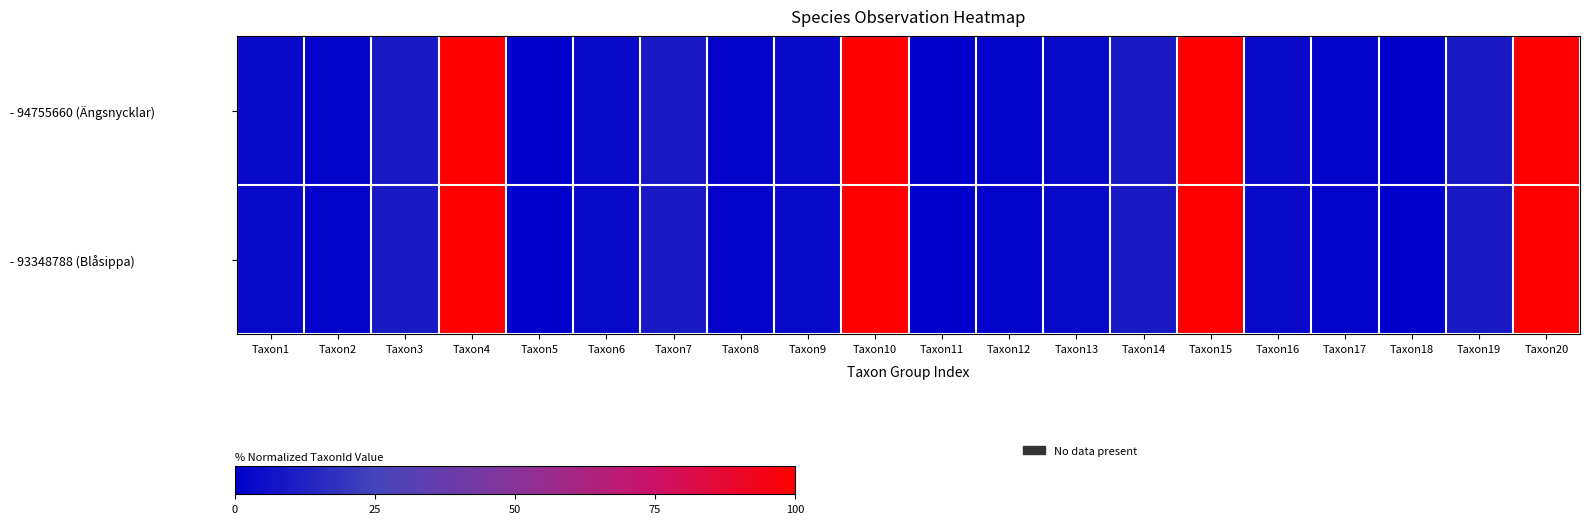

List the series in order of their overall mean, lowest first.

- 94755660 (Ängsnycklar), - 93348788 (Blåsippa)